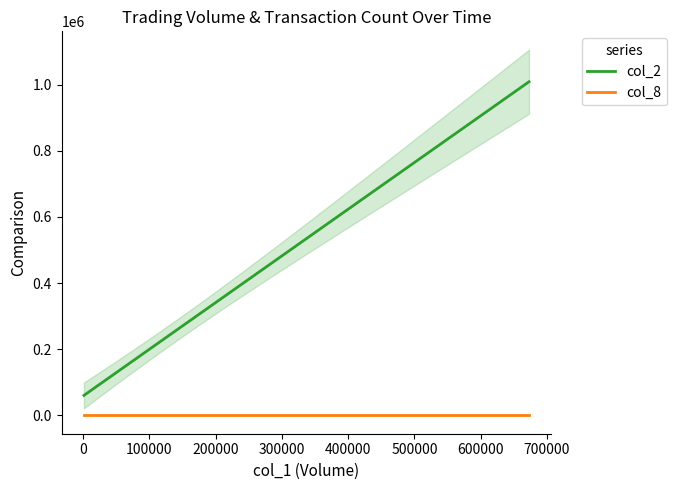

True or false: col_1 and col_8 intersect in this chart.

False